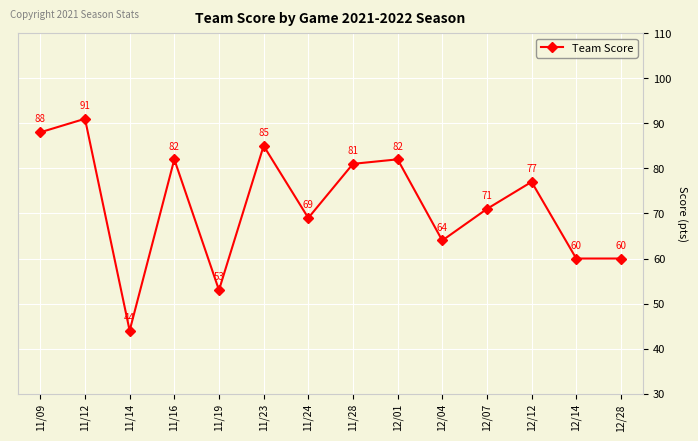

What is the change in value from 11/28 to 12/12?

-4